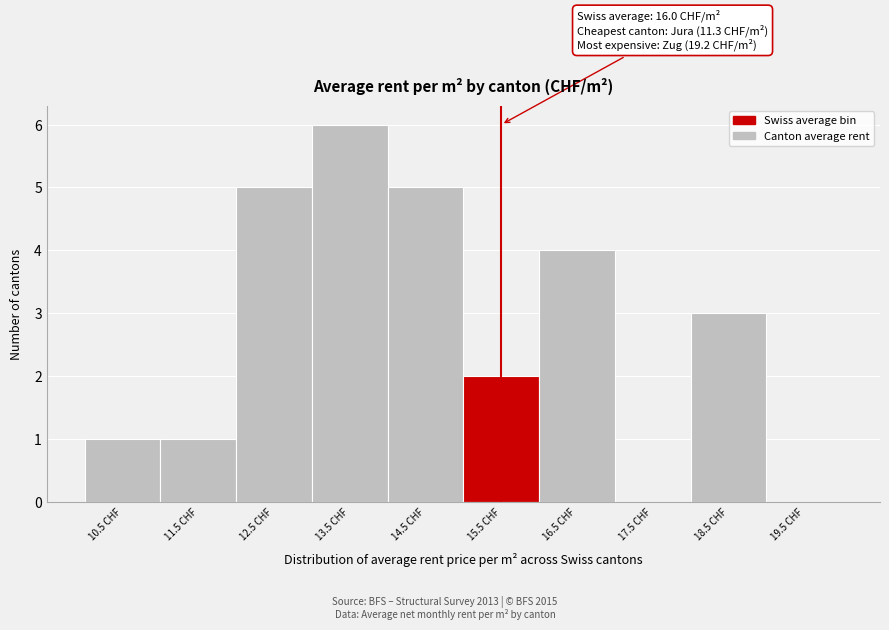

Reading right to left, transcribe all the data shown in this chart.

19.5 CHF=0	18.5 CHF=3	17.5 CHF=0	16.5 CHF=4	15.5 CHF=2	14.5 CHF=5	13.5 CHF=6	12.5 CHF=5	11.5 CHF=1	10.5 CHF=1